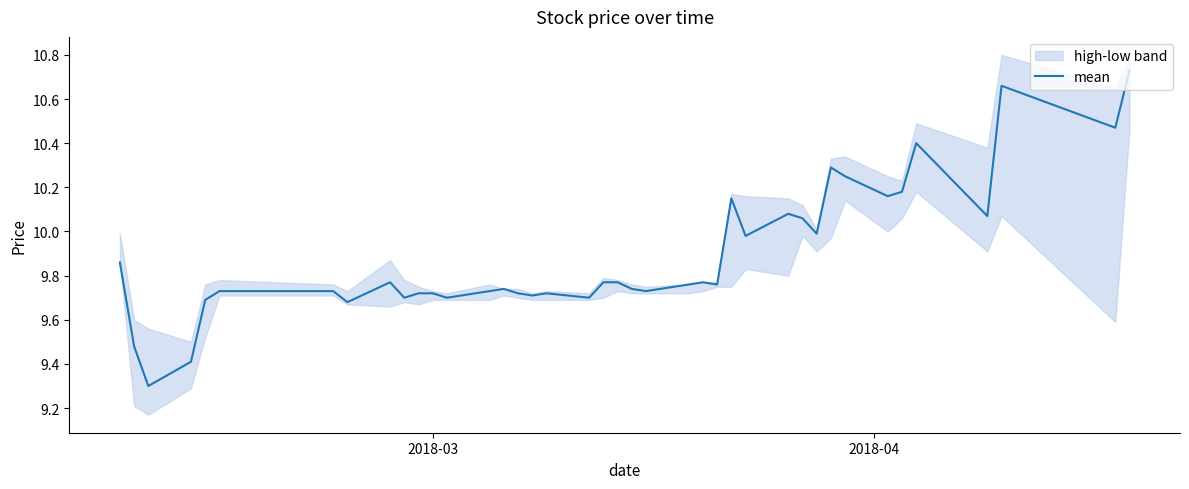

Is this an area chart (filled region under the line)?

No